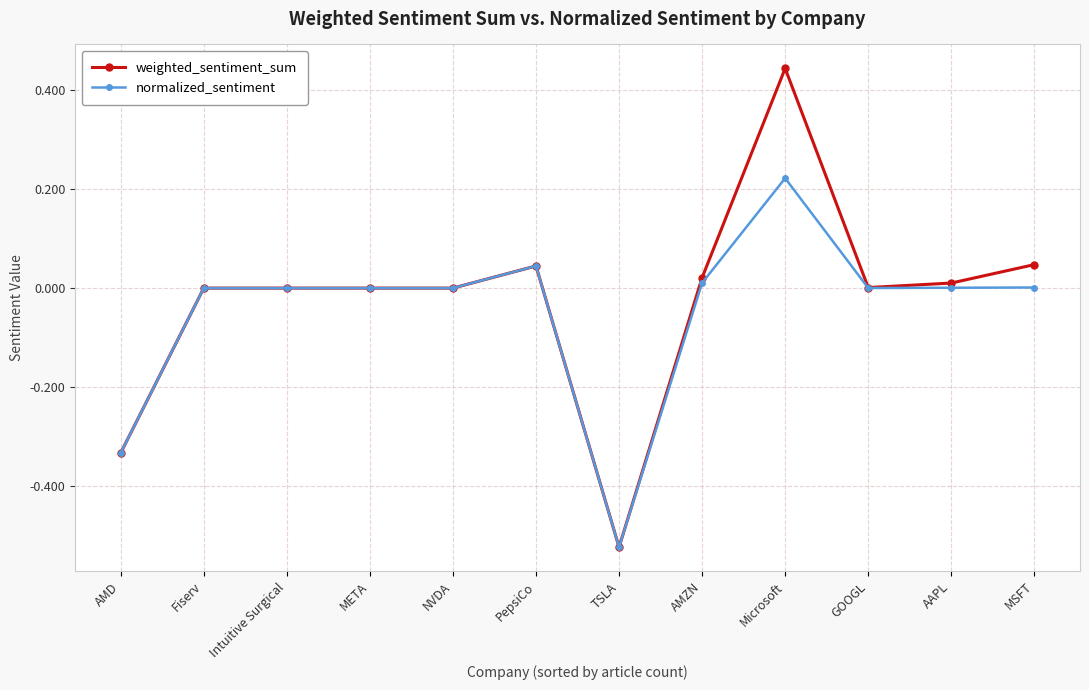

What position from the left is AMD?

1